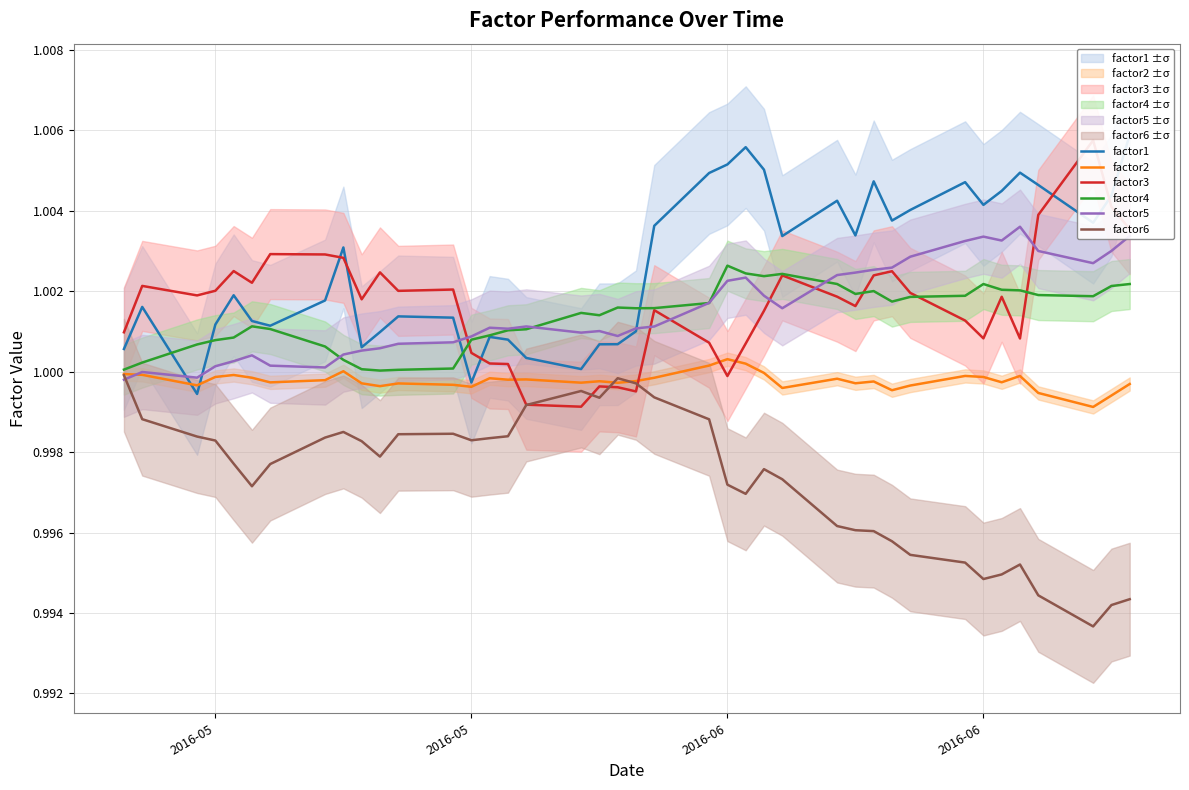

Is this an area chart (filled region under the line)?

No